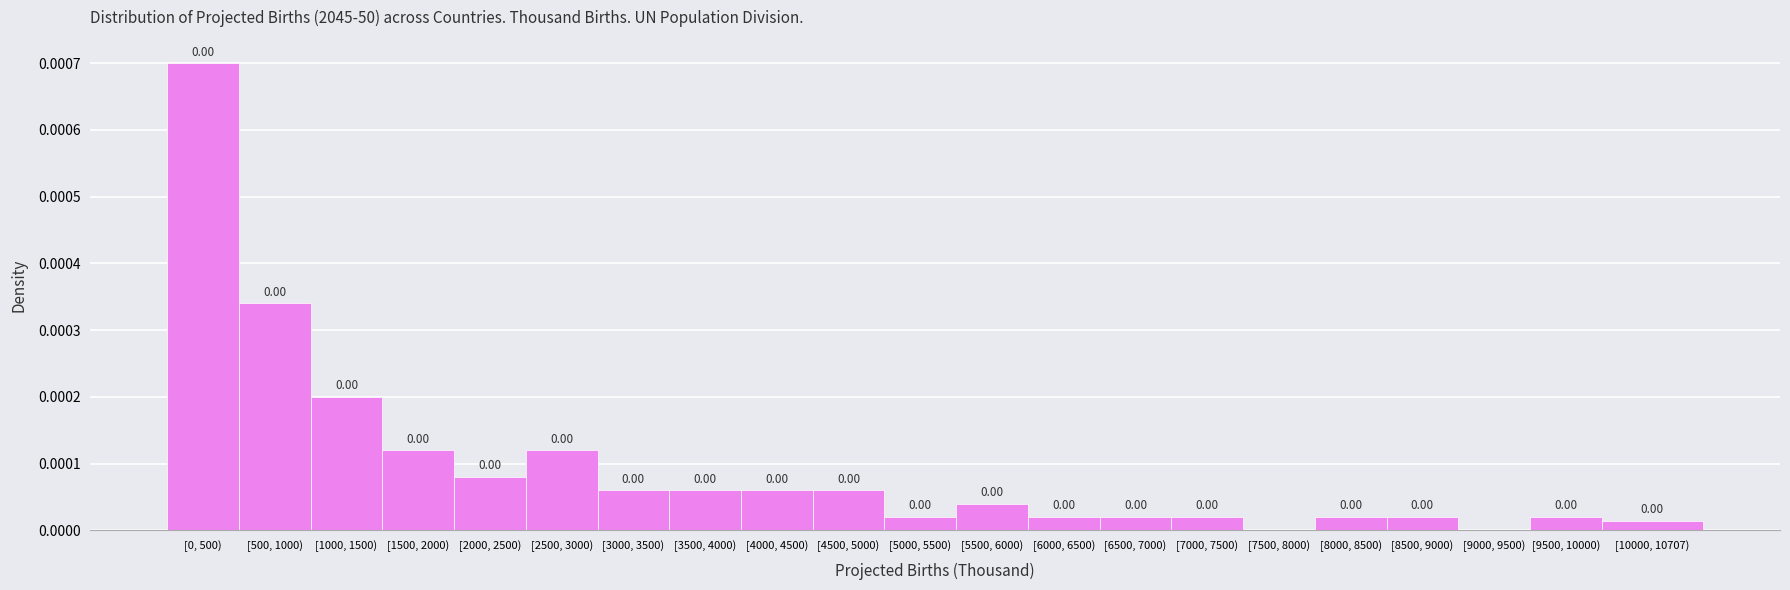

Count the number of values greater than 0.

19